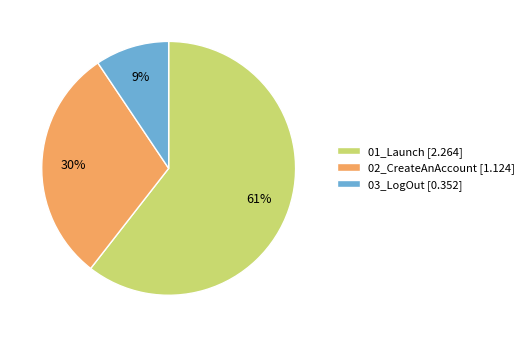

The 02_CreateAnAccount slice represents 30% of the pie. True or false?

True